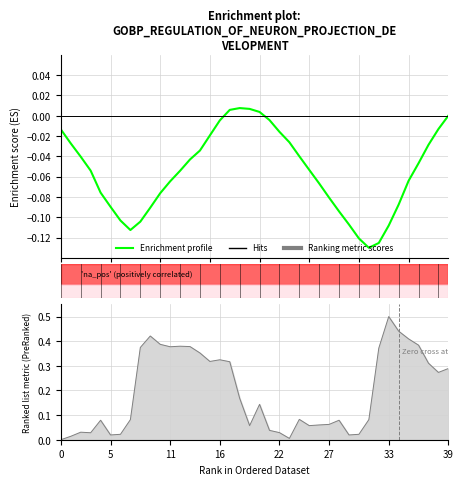

What is the label of the 10th point from the right?

30